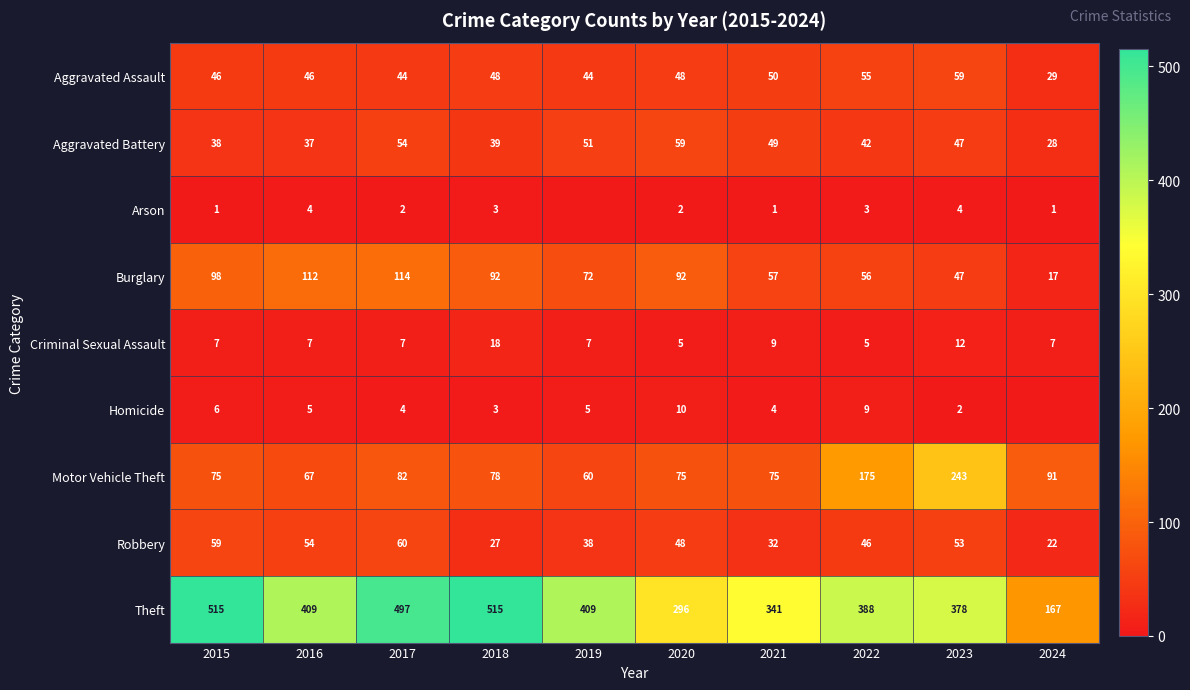

Is the value of Aggravated Battery at 2017 greater than the value of Burglary at 2023?

Yes